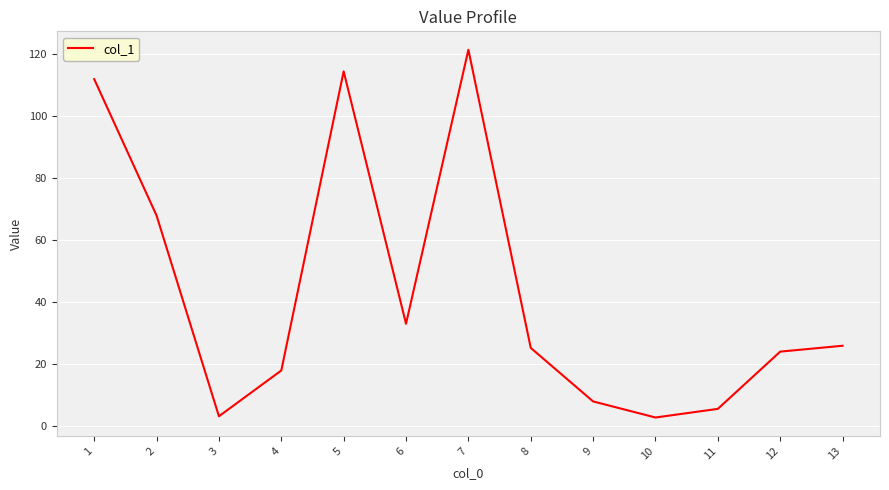

What is the change in value from 5 to 11?

-109.1